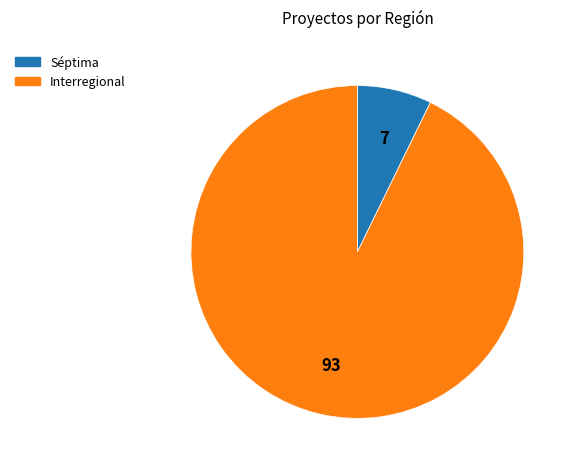

Which slice represents more than half of the pie?

Interregional